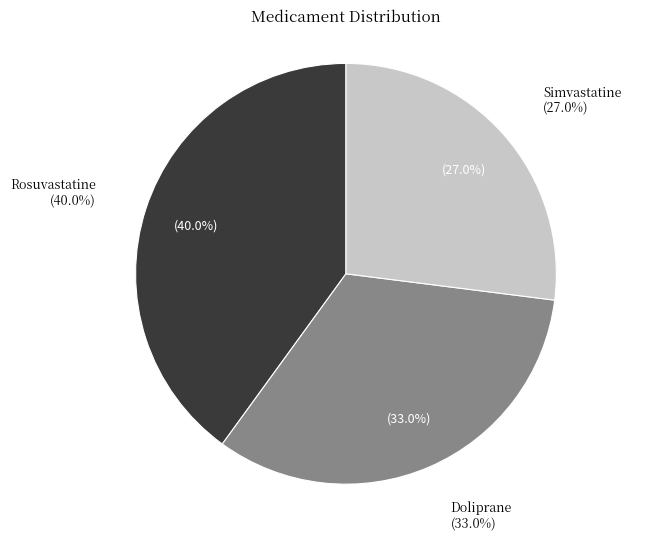

What is the total percentage of Simvastatine and Doliprane?

60.0%